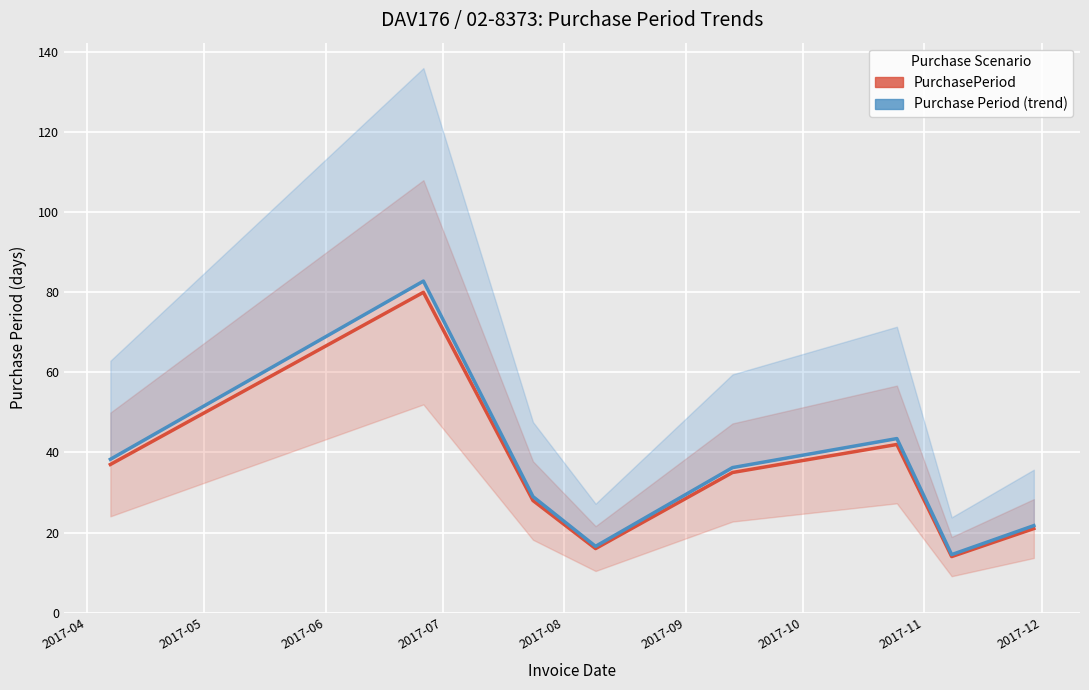

True or false: PurchasePeriod and Purchase Period (trend) intersect in this chart.

False